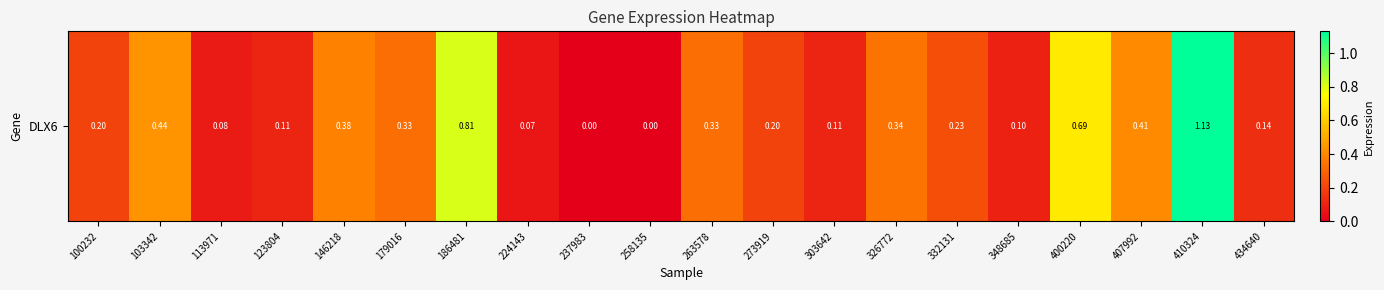

List the labels in order of value, largest first.

410324, 186481, 400220, 103342, 407992, 146218, 326772, 179016, 263578, 332131, 100232, 273919, 434640, 123804, 303642, 348685, 113971, 224143, 237983, 258135